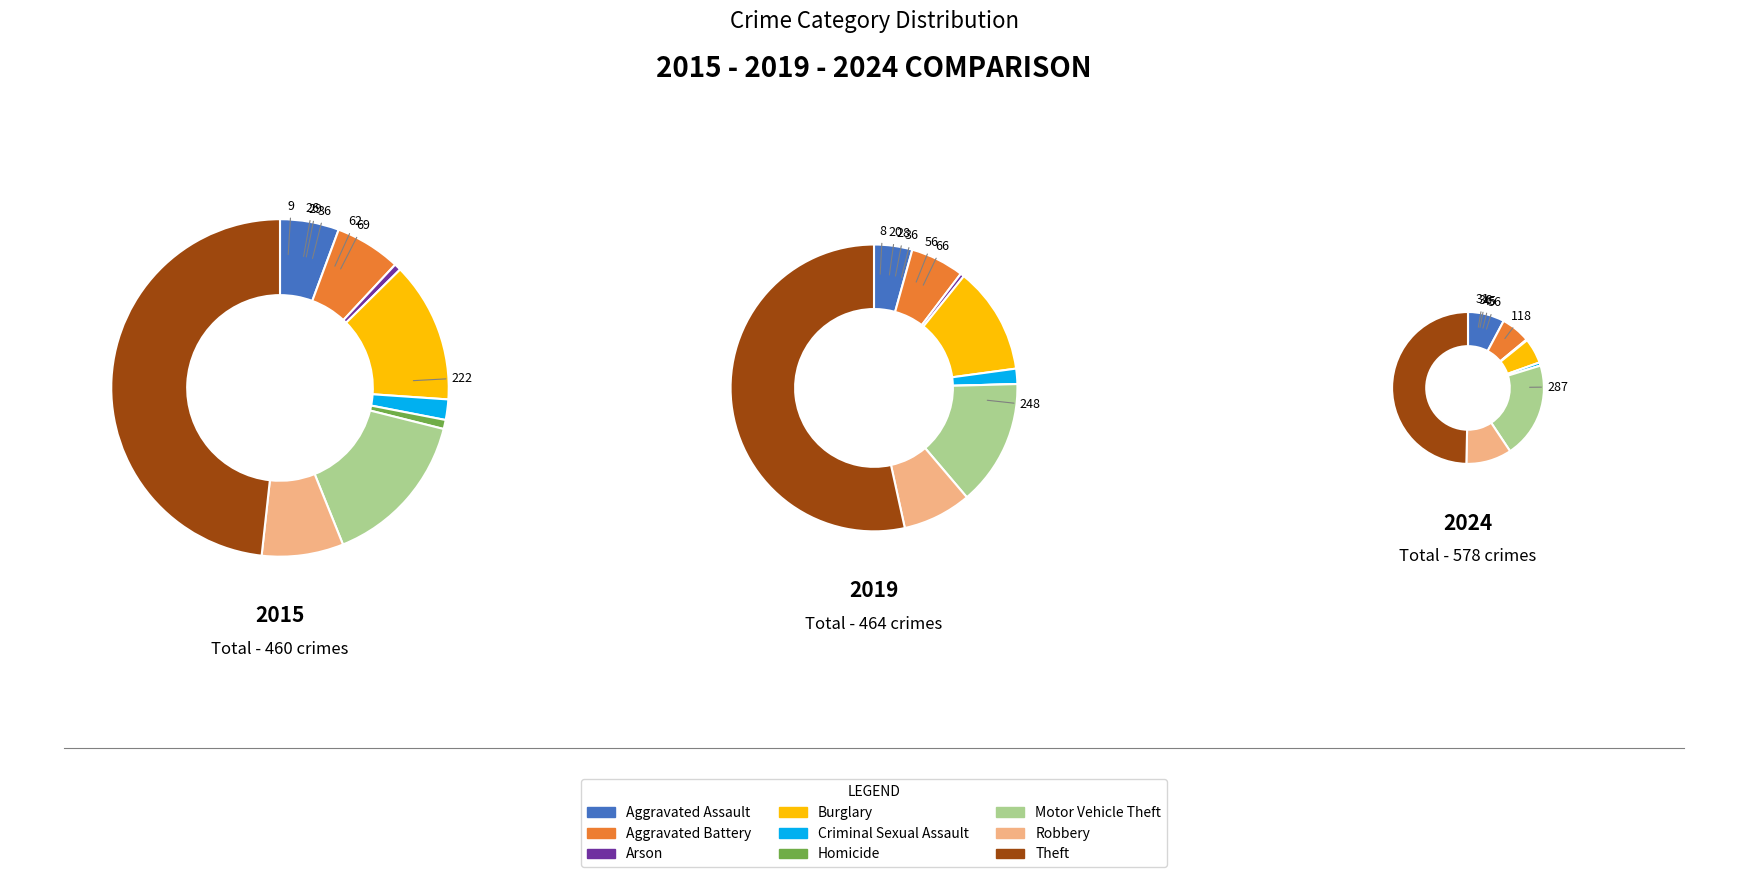

Rank the categories by 2024 value from highest to lowest.

Theft, Motor Vehicle Theft, Robbery, Aggravated Assault, Aggravated Battery, Burglary, Criminal Sexual Assault, Arson, Homicide